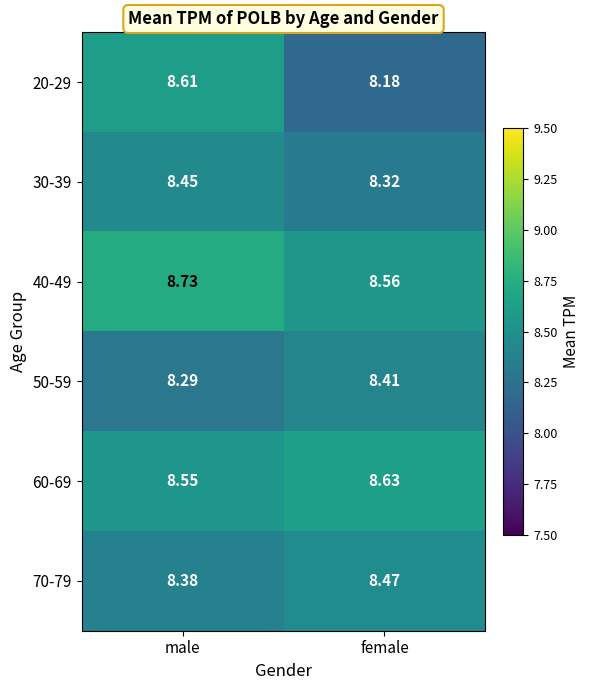

How many distinct data groups are displayed?

6